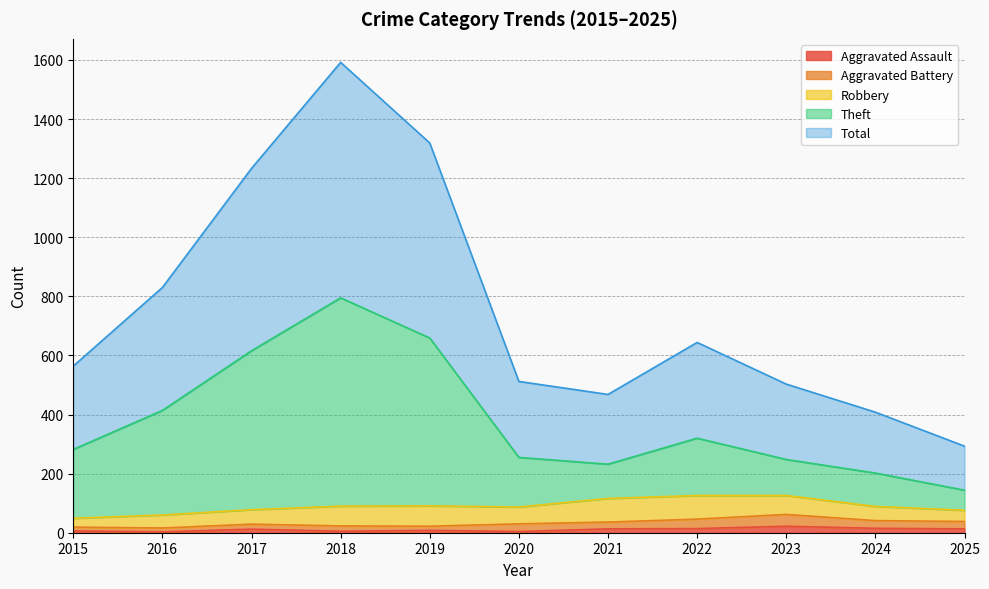

True or false: Total and Aggravated Assault cross at least once.

False